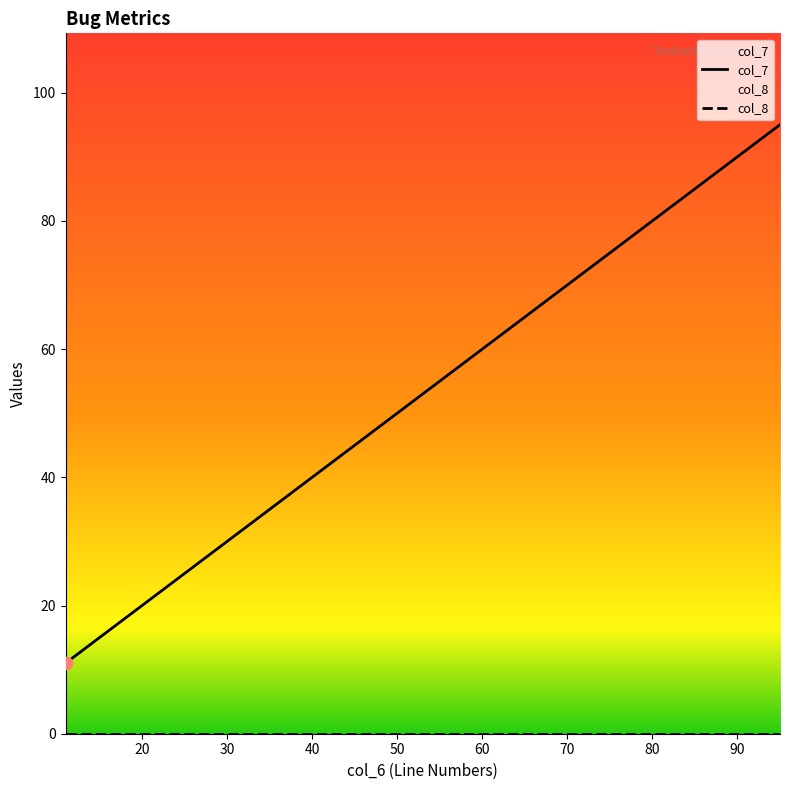

Which series reaches the minimum Y coordinate?

col_8